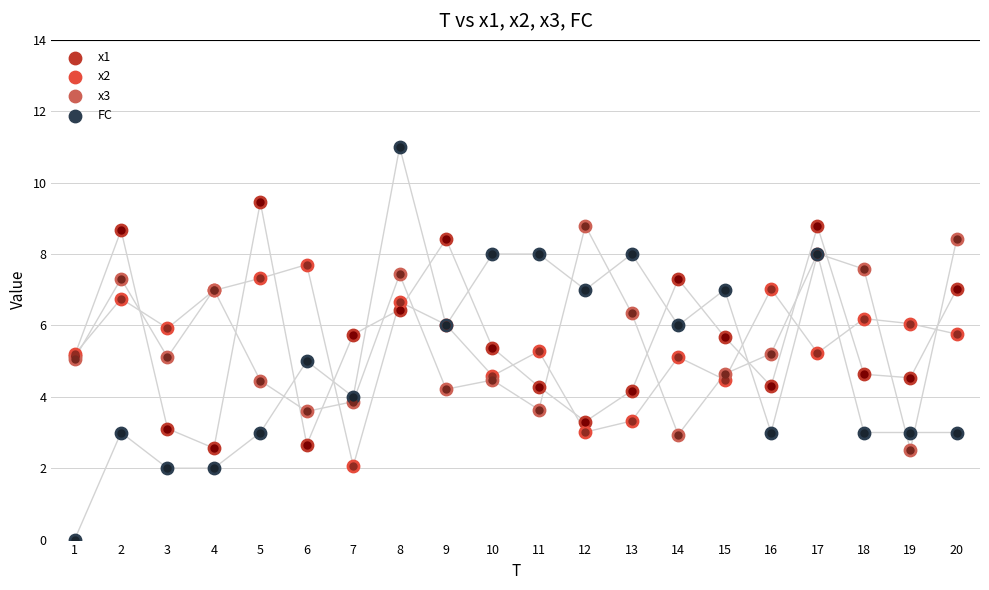

What is the total value across all series at 9?

24.7